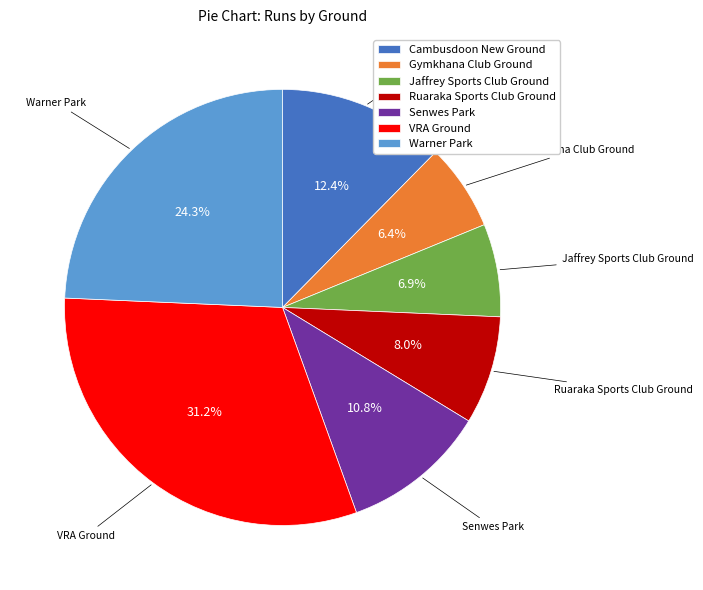

Is there any slice that represents more than half of the pie?

No